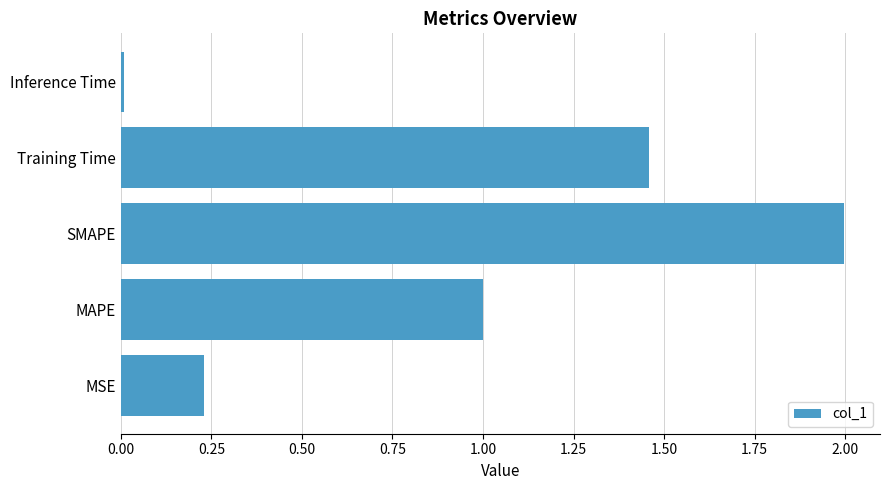

The value at SMAPE is 1.2. True or false?

False